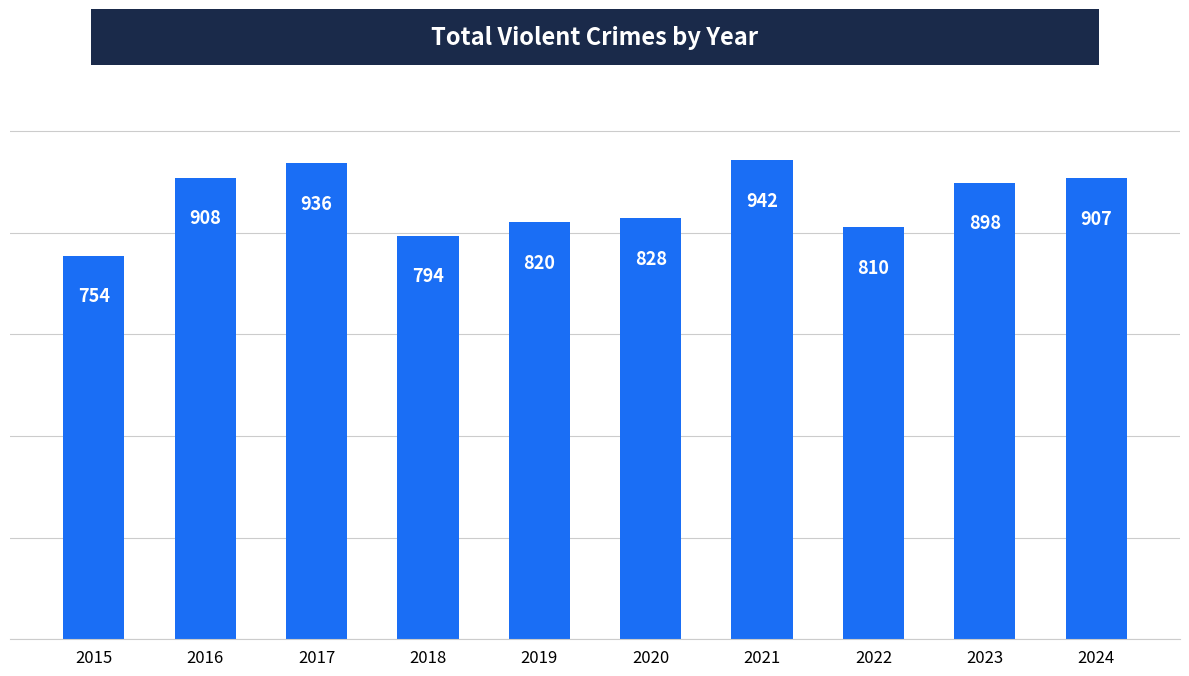

What is the value of the 5th bar from the left?

820